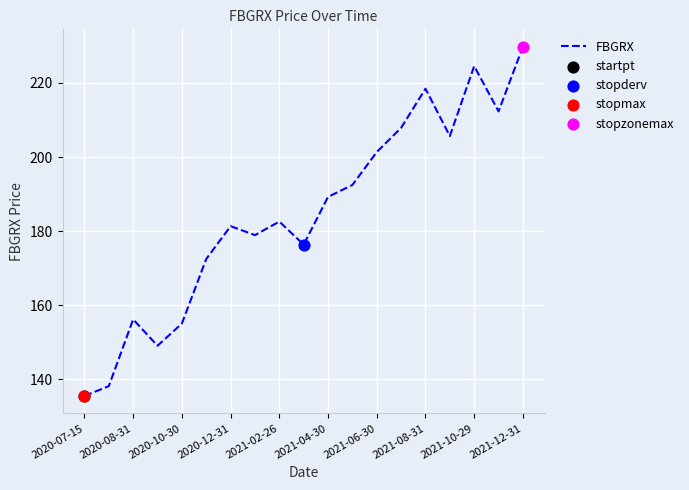

What is the difference between the maximum and minimum values?

94.3